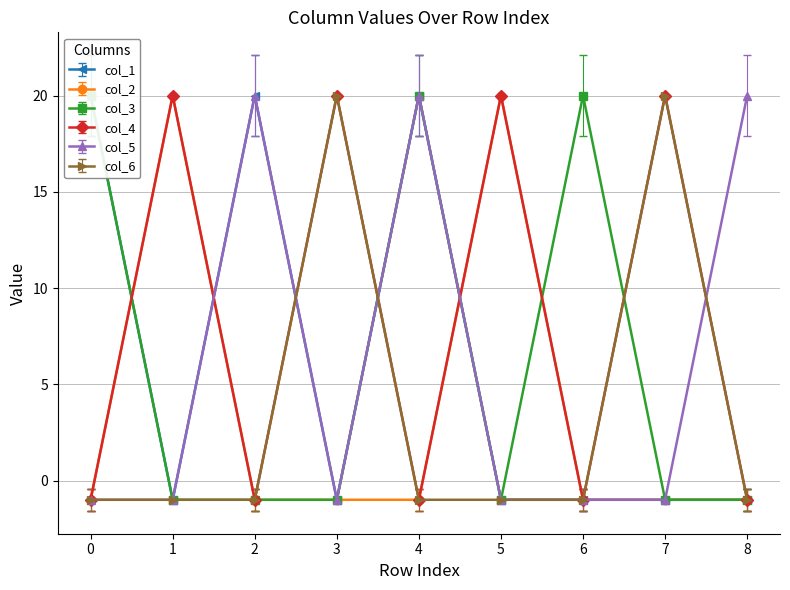

What value does the col_2 series have at 2?

-1